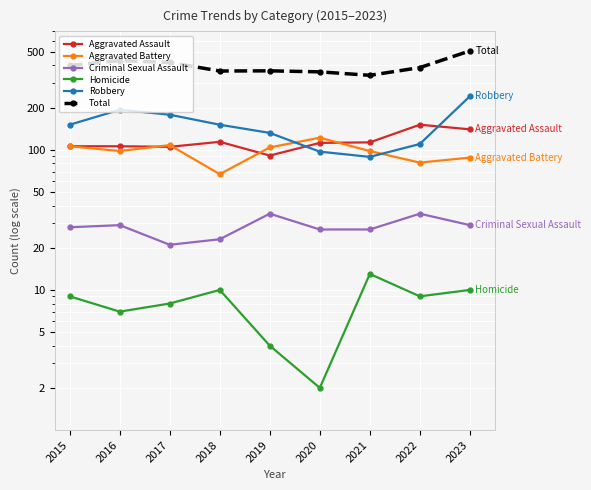

Is the value of Aggravated Assault at 2020 greater than the value of Aggravated Battery at 2023?

Yes